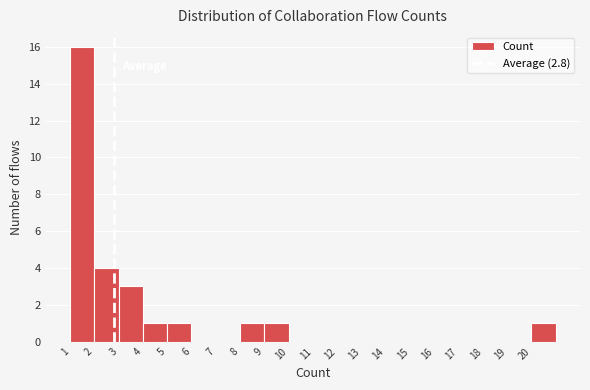

Which range on the x-axis has the tallest bar?

1 to 2